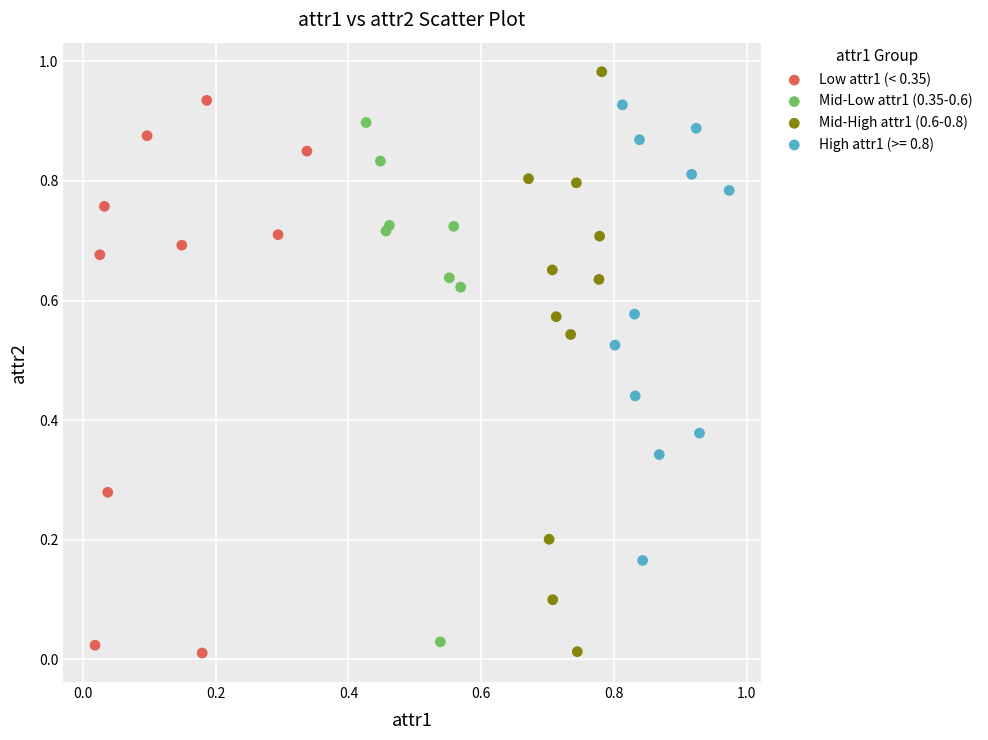

Which series reaches the maximum Y coordinate?

Mid-High attr1 (0.6-0.8)